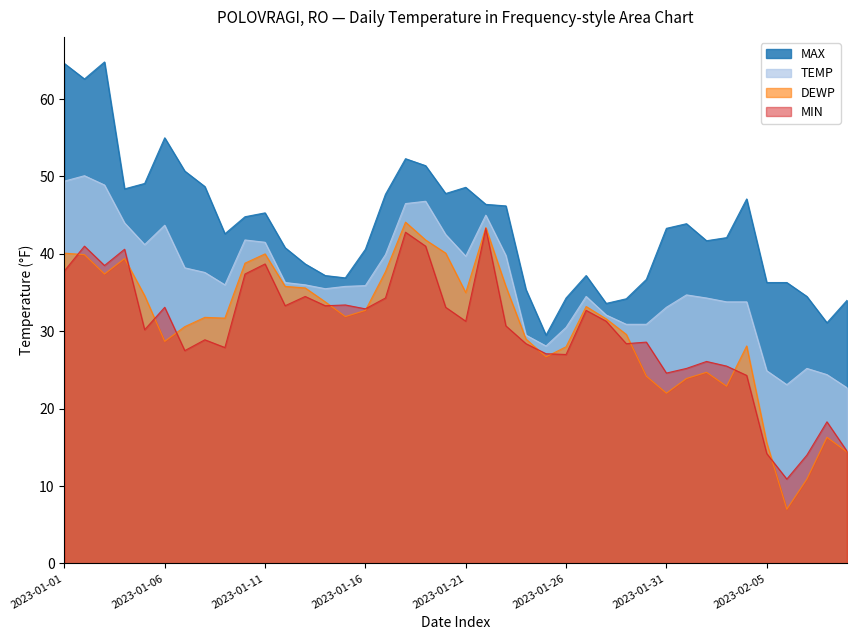

Reading left to right, transcribe all the data shown in this chart.

TEMP: 49.4	50.1	48.9	44.0	41.2	43.7	38.2	37.6	36.0	41.8	41.5	36.3	36.0	35.5	35.8	35.9	39.9	46.5	46.8	42.5	39.7	45.0	39.8	29.5	28.1	30.5	34.5	32.1	30.9	30.9	33.1	34.7	34.3	33.8	33.8	24.9	23.1	25.2	24.4	22.7
DEWP: 40.1	39.9	37.4	39.4	34.6	28.7	30.6	31.8	31.7	38.8	40.0	35.8	35.6	33.8	31.9	32.7	37.7	44.1	41.8	40.1	35.0	43.4	35.8	29.0	26.7	28.0	33.2	31.6	29.6	24.2	22.0	23.9	24.7	22.9	28.1	15.6	7.0	10.9	16.3	14.4
MAX: 64.6	62.6	64.8	48.4	49.1	55.0	50.7	48.7	42.6	44.8	45.3	40.8	38.7	37.2	36.9	40.6	47.7	52.3	51.4	47.8	48.6	46.4	46.2	35.4	29.5	34.3	37.2	33.6	34.2	36.7	43.3	43.9	41.7	42.1	47.1	36.3	36.3	34.5	31.1	34.0
MIN: 37.8	41.0	38.5	40.6	30.2	33.1	27.5	28.9	27.9	37.4	38.7	33.3	34.5	33.3	33.4	32.9	34.3	42.8	41.0	33.1	31.3	43.3	30.7	28.4	27.1	27.0	32.7	31.3	28.4	28.6	24.6	25.2	26.1	25.5	24.3	14.2	10.9	14.0	18.3	14.5